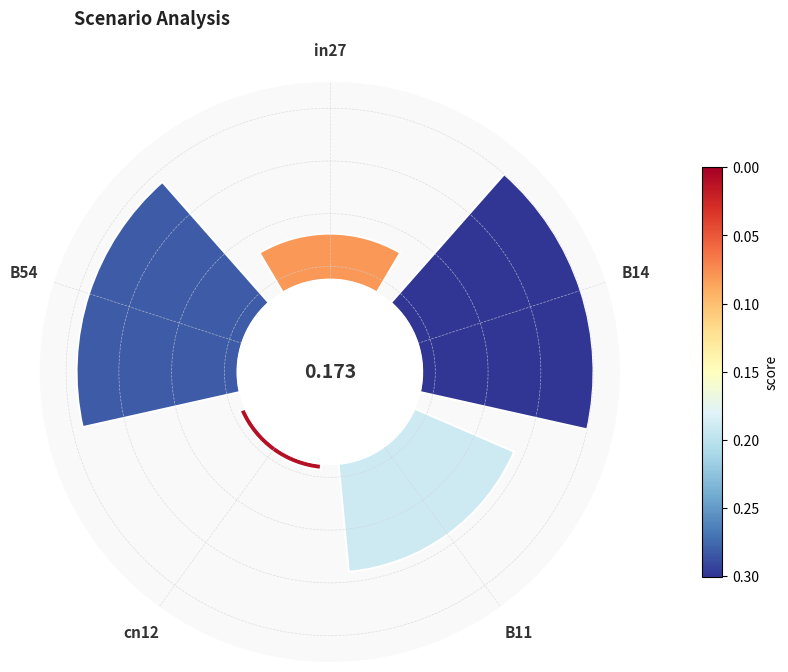

Do in27 and cn12 together represent more than half of the pie?

No